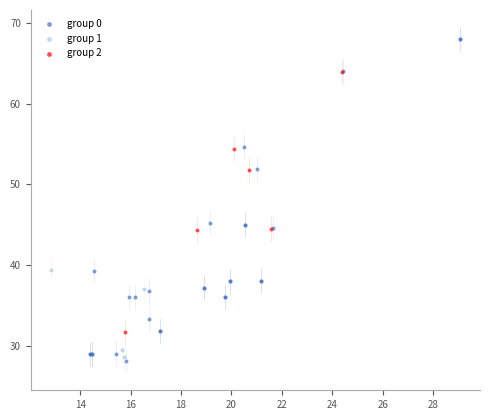

Which series has the widest spread of Y values?

group 0